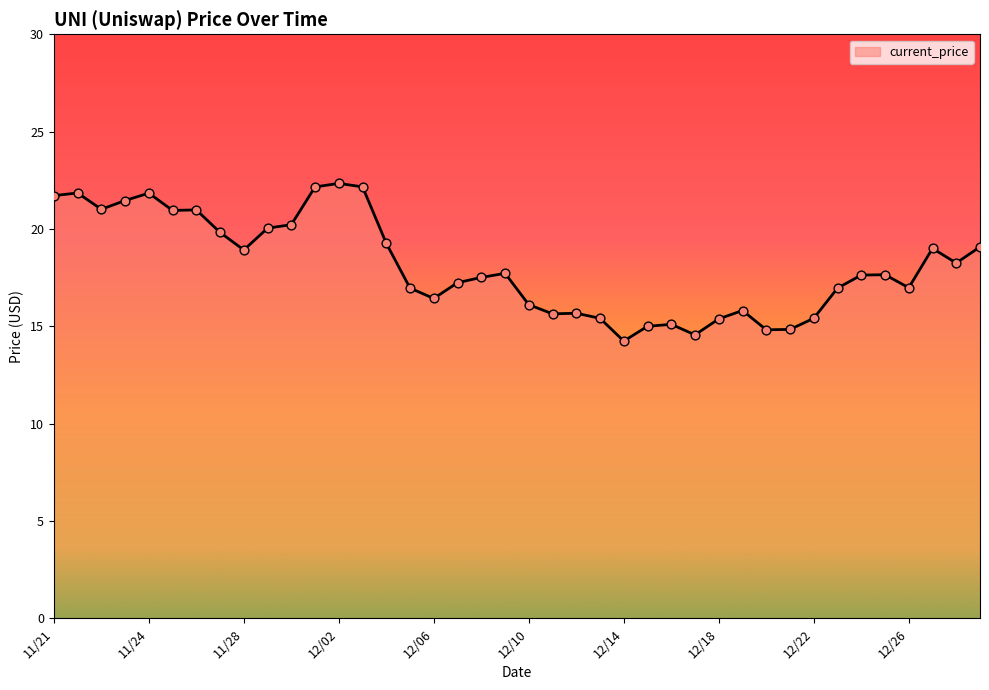

What is the greatest value displayed?

22.3